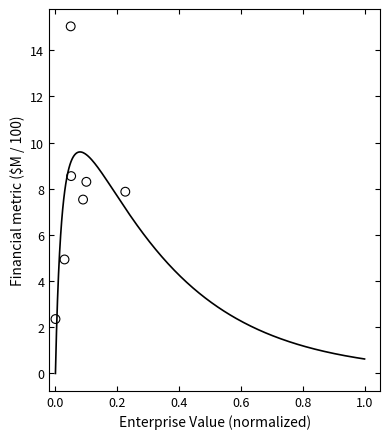

What is the range of Y values (max minus min)?

12.7